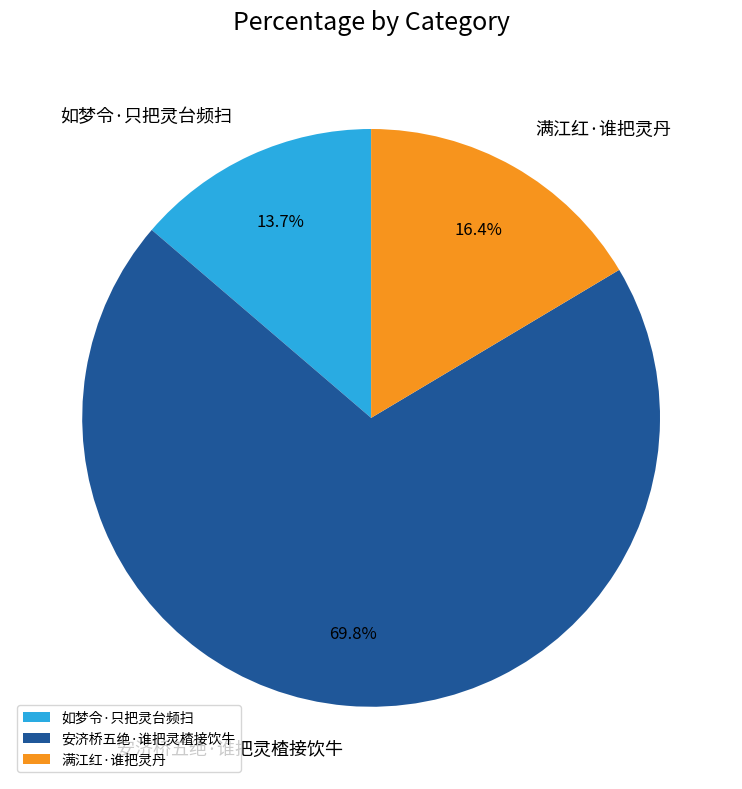

What percentage is the 满江红·谁把灵丹 slice, to the nearest percent?

16%